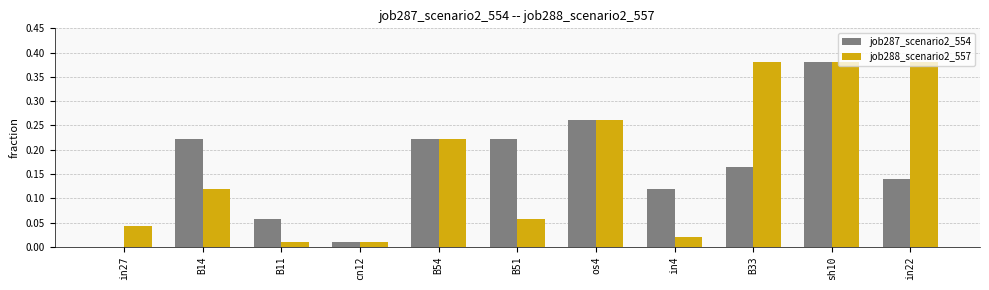

Which category has the highest value in the job287_scenario2_554 series?

sh10